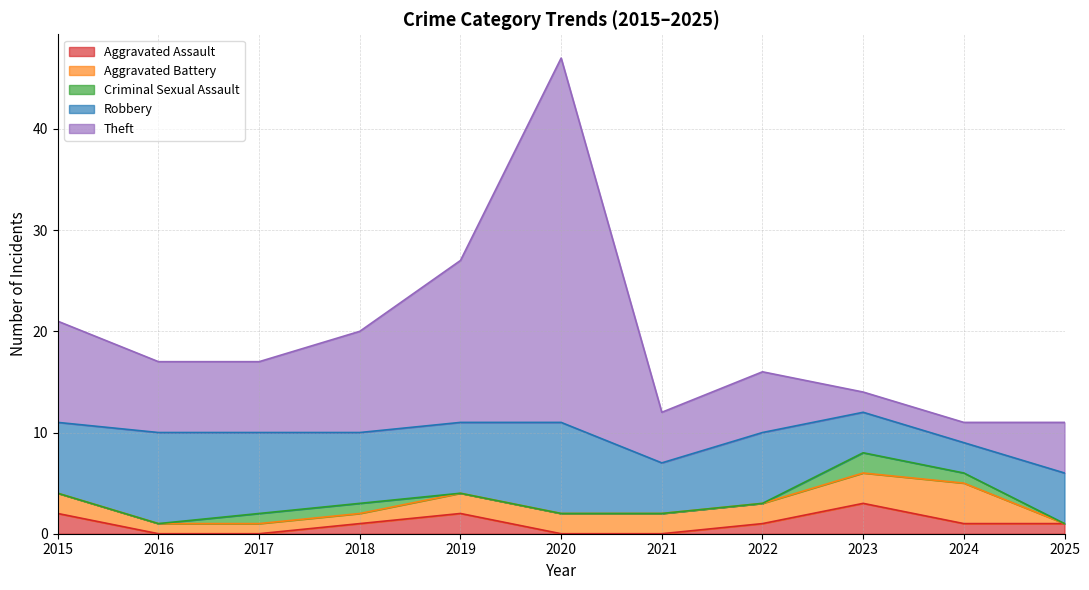

Does the chart have visible grid lines?

Yes